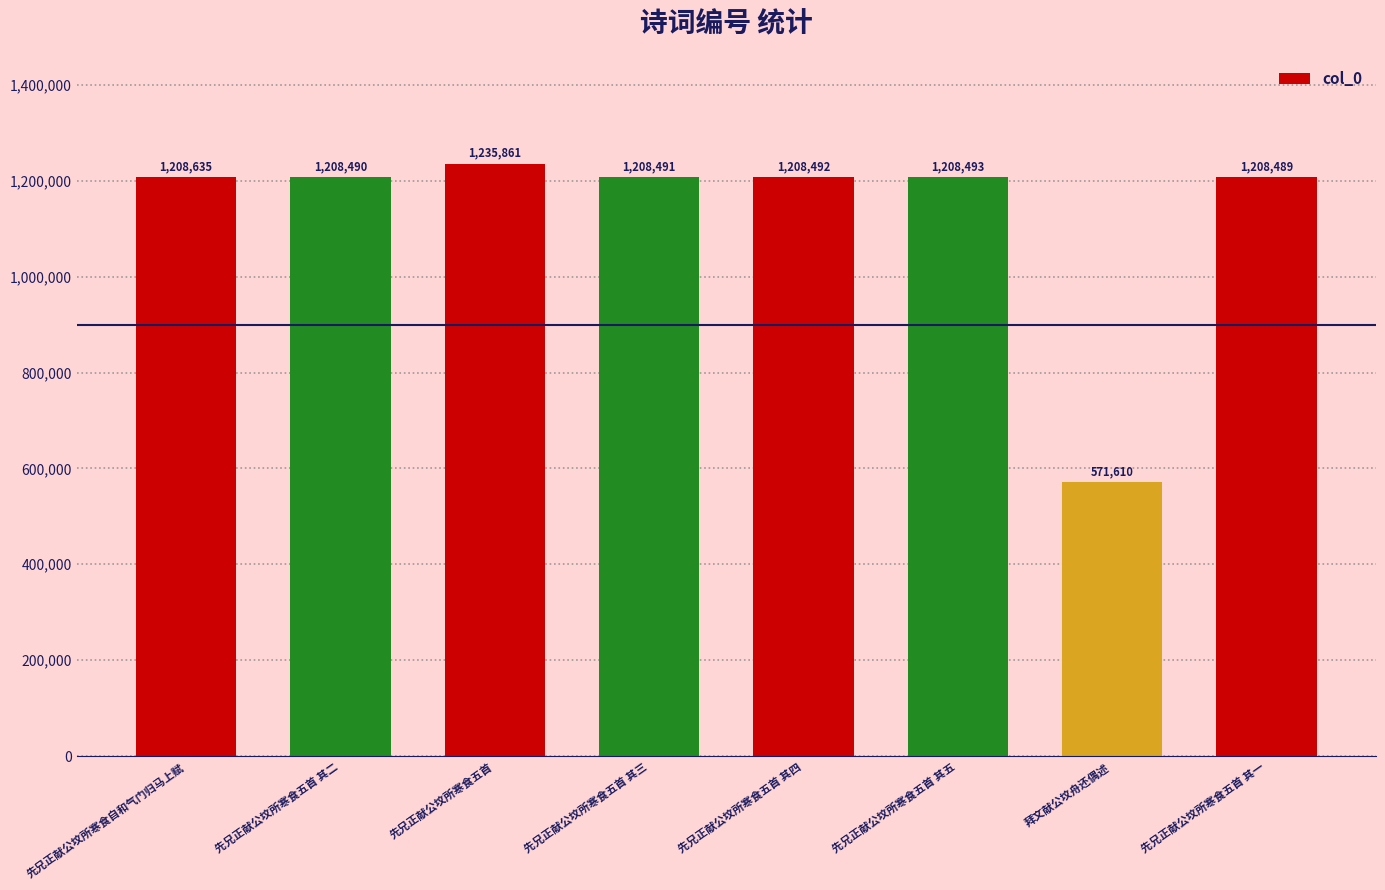

Which category has the lowest value across all series?

拜文献公坟舟还偶述